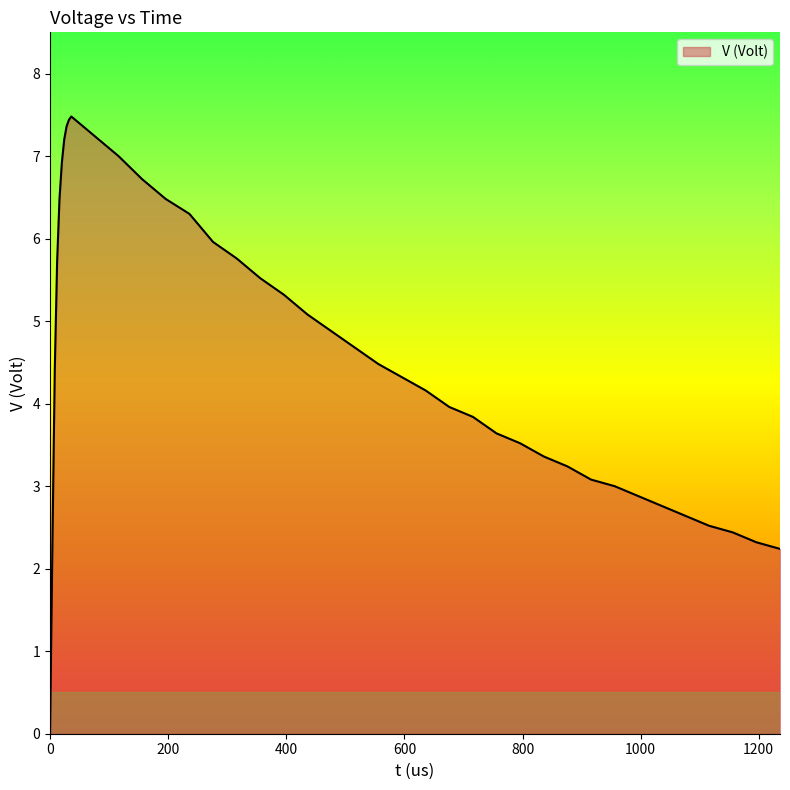

Reading left to right, what are all the values shown in this chart?

0.0	2.3	4.4	5.7	6.5	6.9	7.2	7.4	7.4	7.5	7.2	7.0	6.7	6.5	6.3	6.0	5.8	5.5	5.3	5.1	4.9	4.7	4.5	4.3	4.2	4.0	3.8	3.6	3.5	3.4	3.2	3.1	3.0	2.9	2.8	2.6	2.5	2.4	2.3	2.2